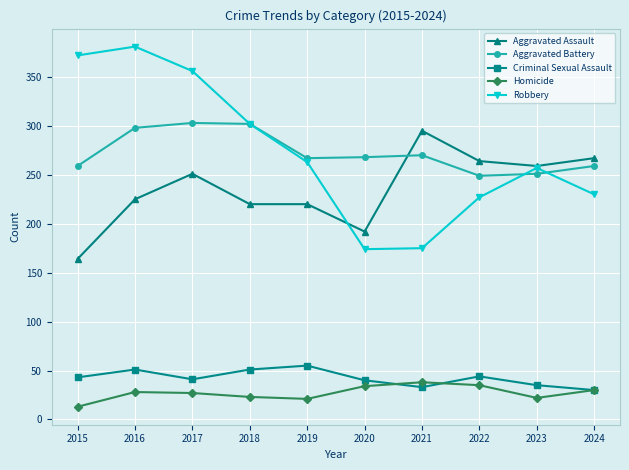

Which series changed the most between 2019 and 2022?

Aggravated Assault